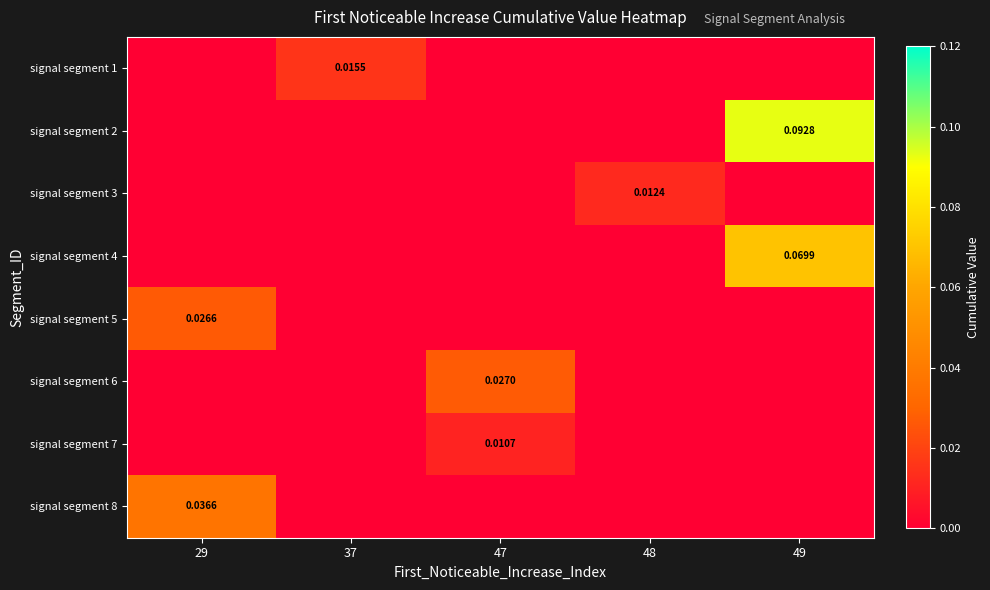

How many values in the signal segment 6 series exceed 0?

1